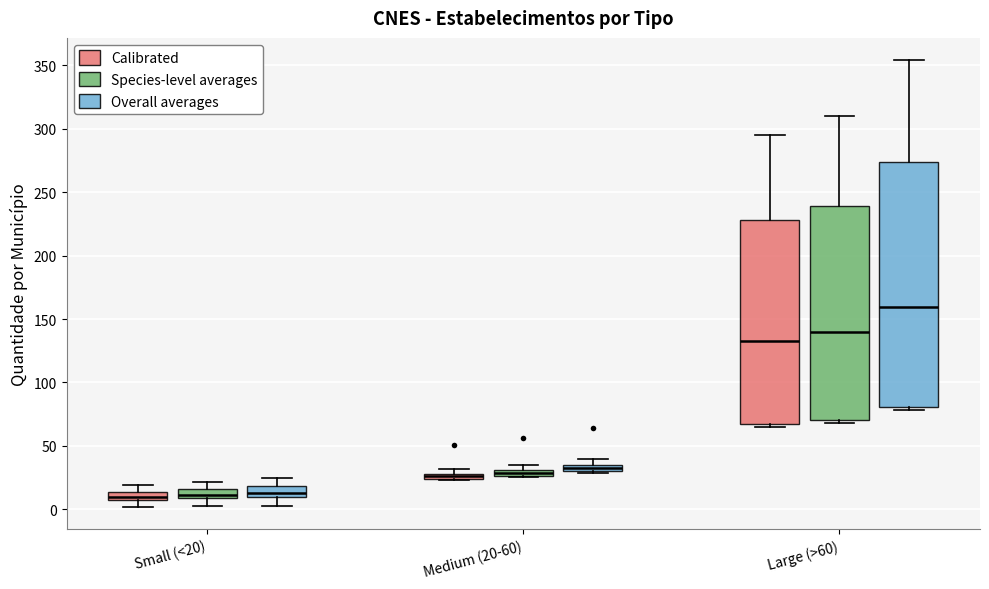

Which box has the highest median line?

Large (>60) (Overall averages)